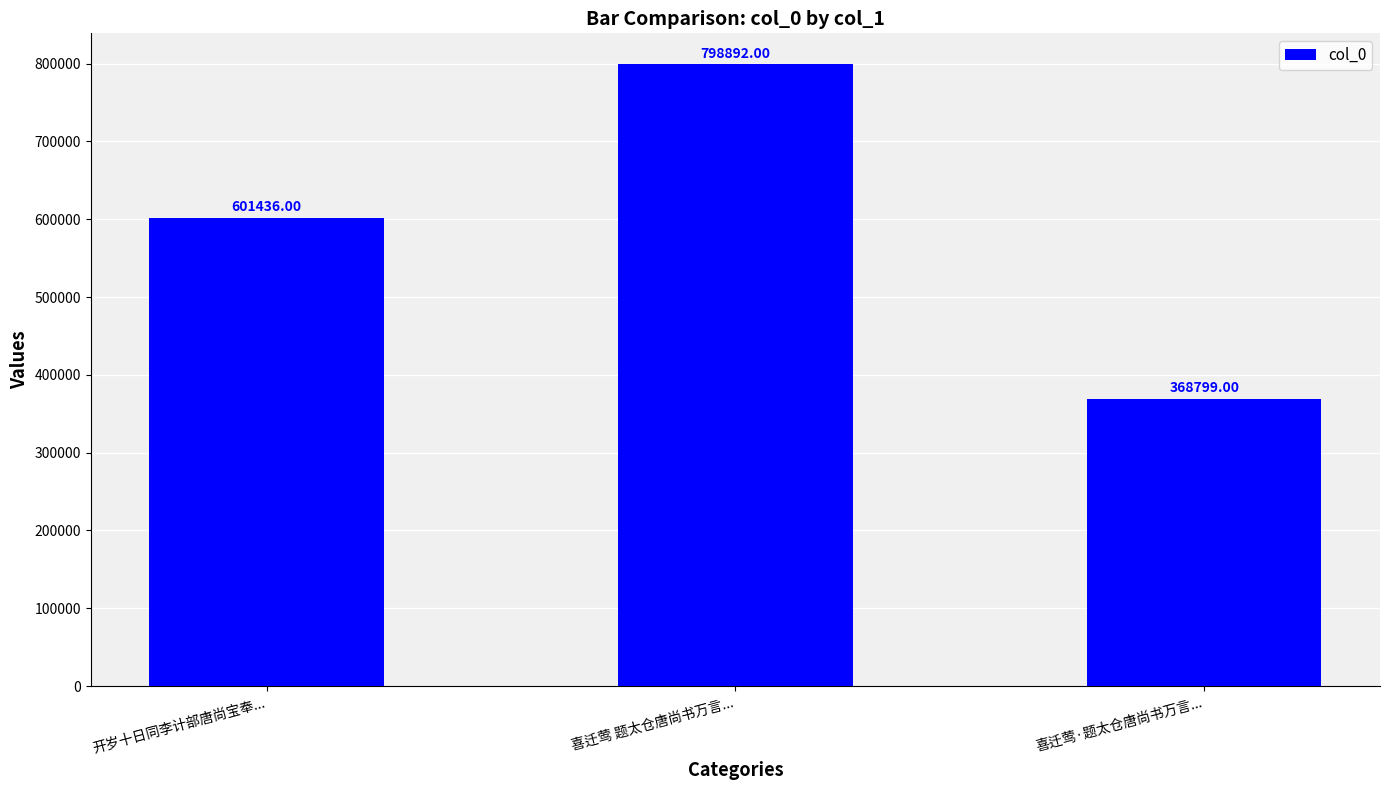

What is the approximate value at 开岁十日同李计部唐尚宝奉..., to the nearest 10?

601440